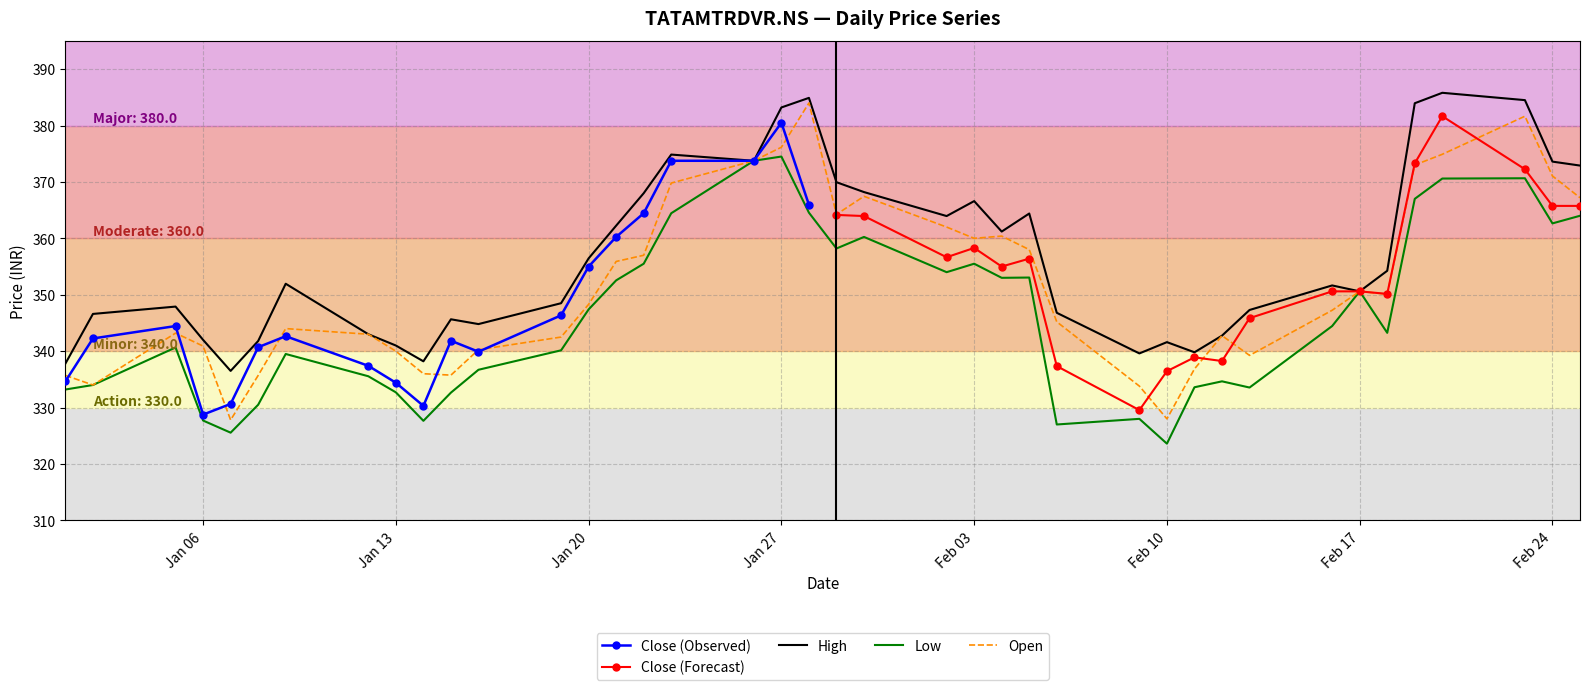

What is the sum of all Low values?

13856.8